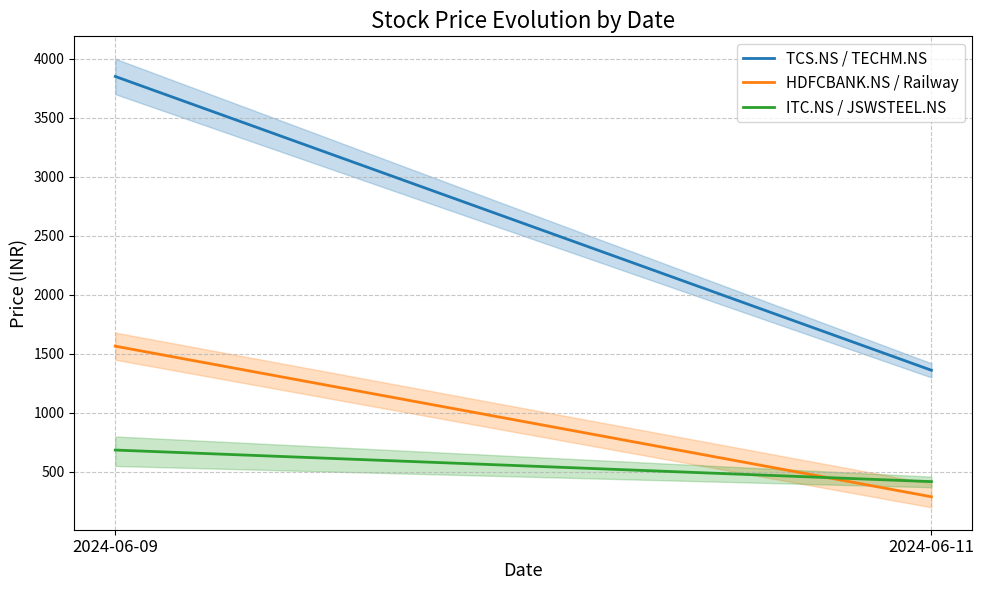

Which category has the highest value in the HDFCBANK.NS / Railway series?

2024-06-09